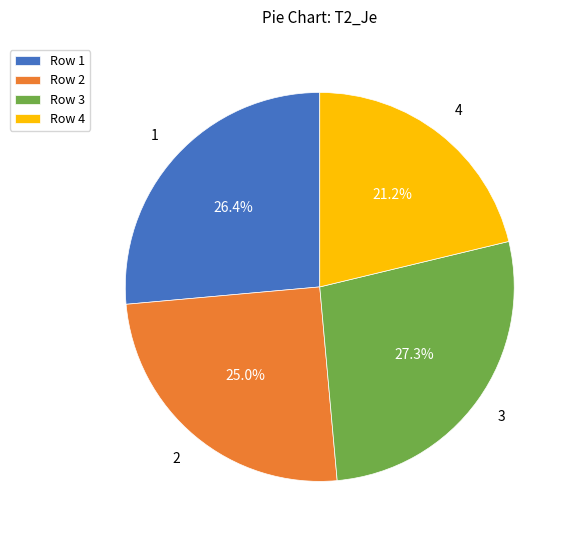

Does any single category account for the majority?

No